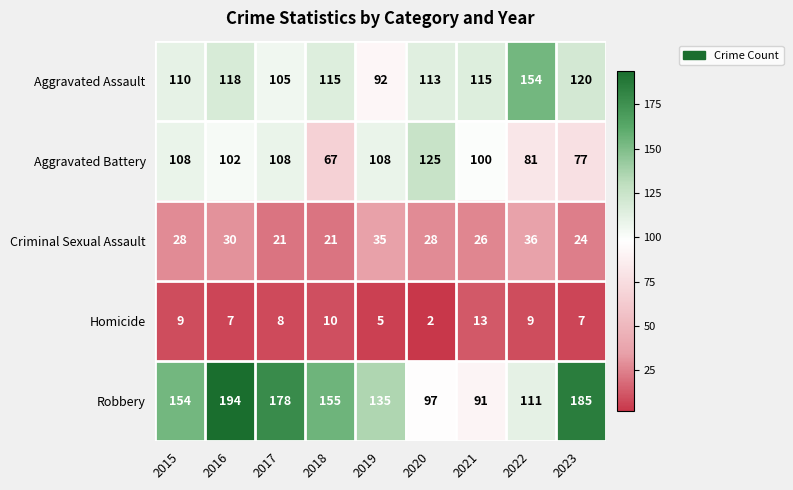

Rank the series by their maximum value, from lowest to highest.

Homicide, Criminal Sexual Assault, Aggravated Battery, Aggravated Assault, Robbery